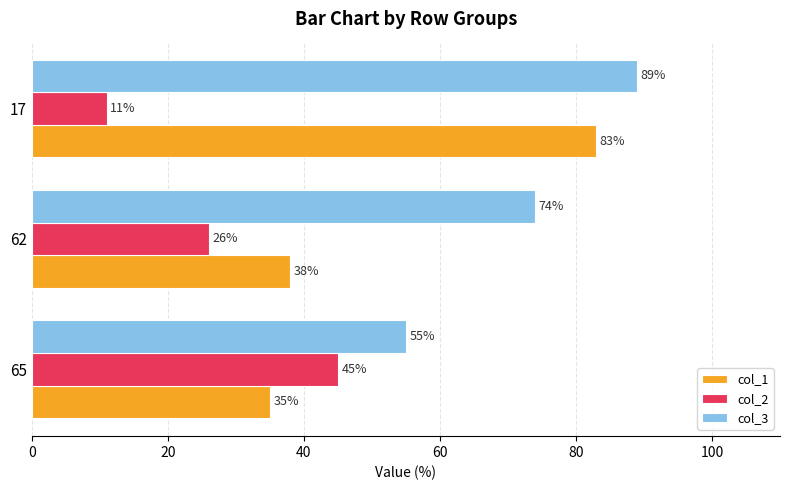

What is the sum of the col_1 values at 17 and 65?

118